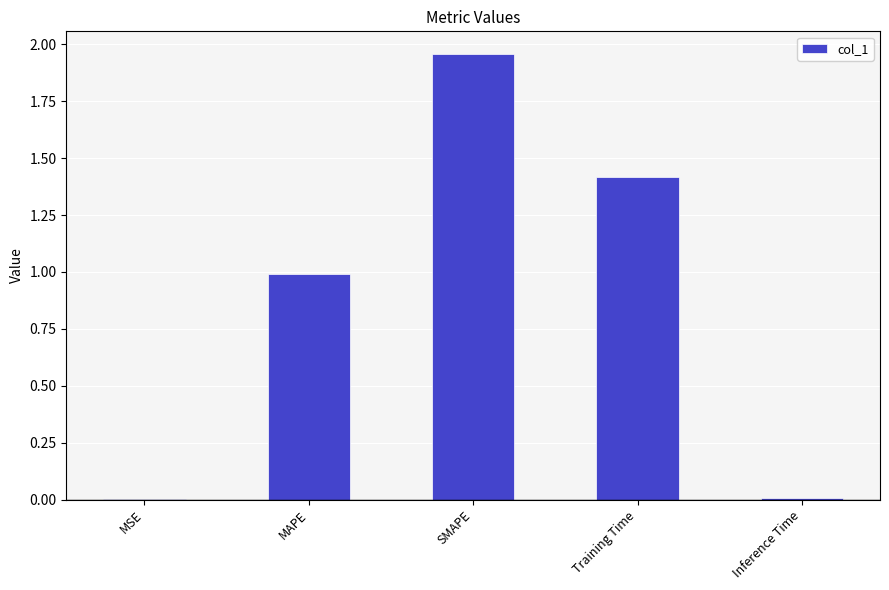

The chart shows a value of 1.4 at Training Time. True or false?

True